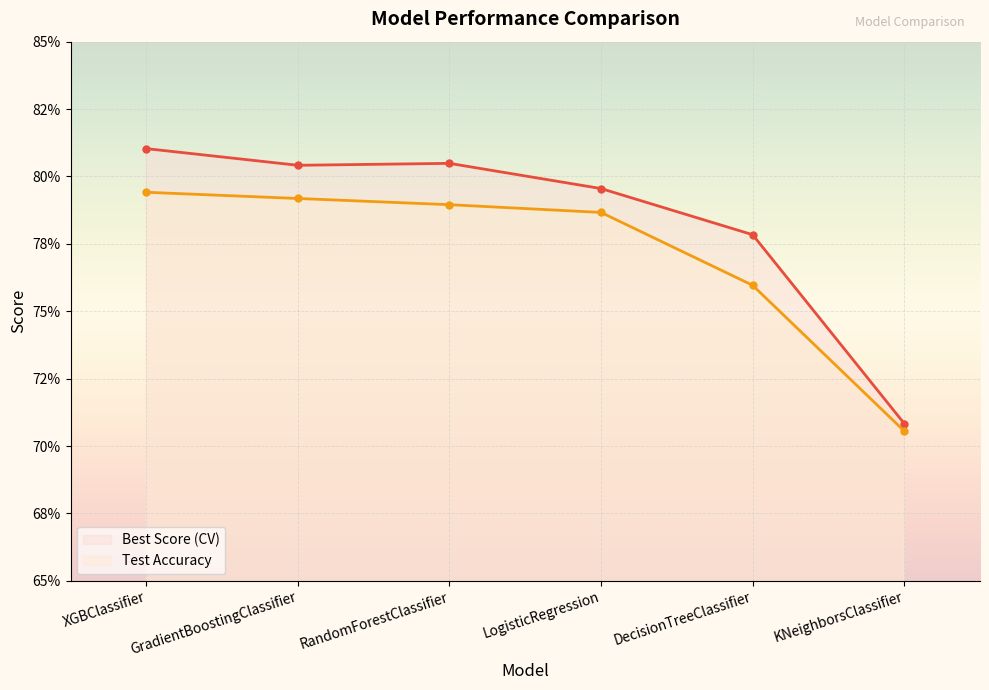

Reading left to right, extract all data points from this chart.

Best Score (CV): 0.8	0.8	0.8	0.8	0.8	0.7
Test Accuracy: 0.8	0.8	0.8	0.8	0.8	0.7